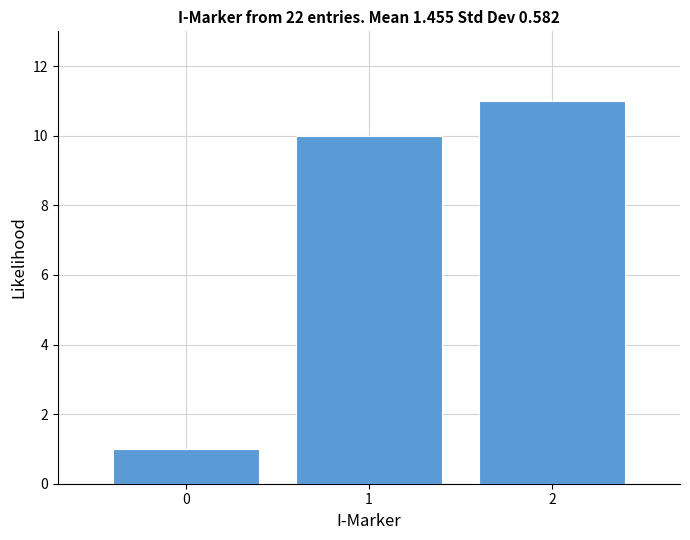

Reading left to right, extract all data points from this chart.

1	10	11